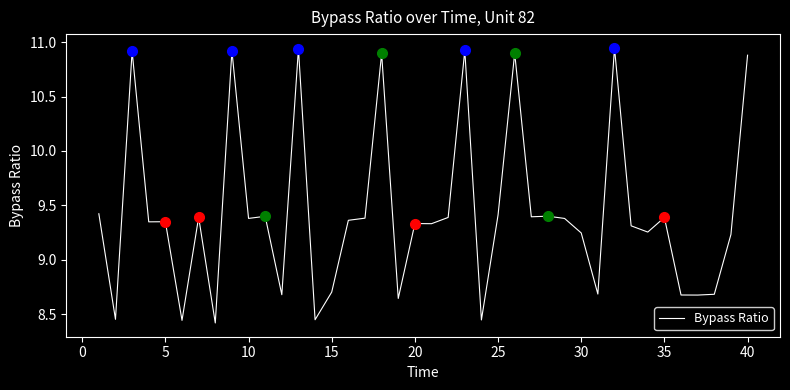

What is the difference between the maximum and minimum values?

2.5